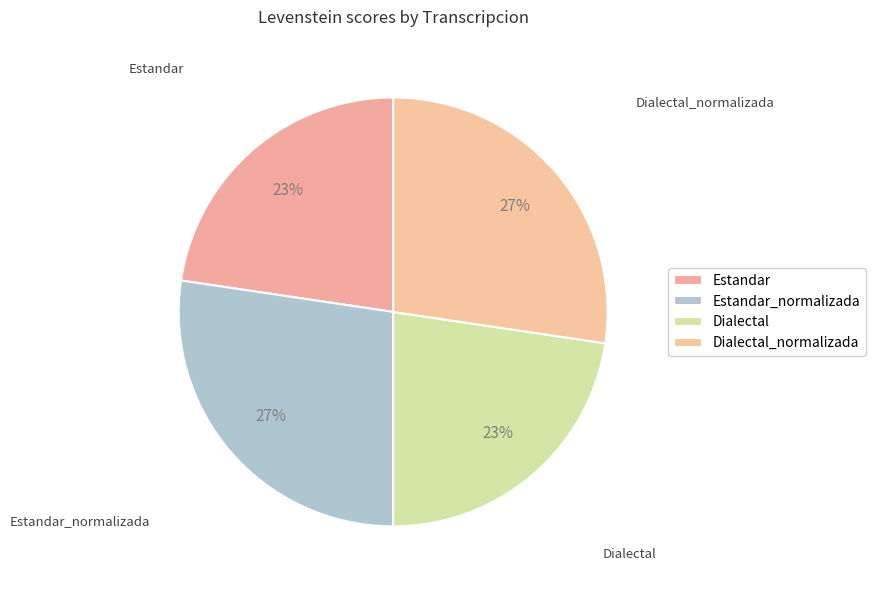

How many slices are in this pie chart?

4